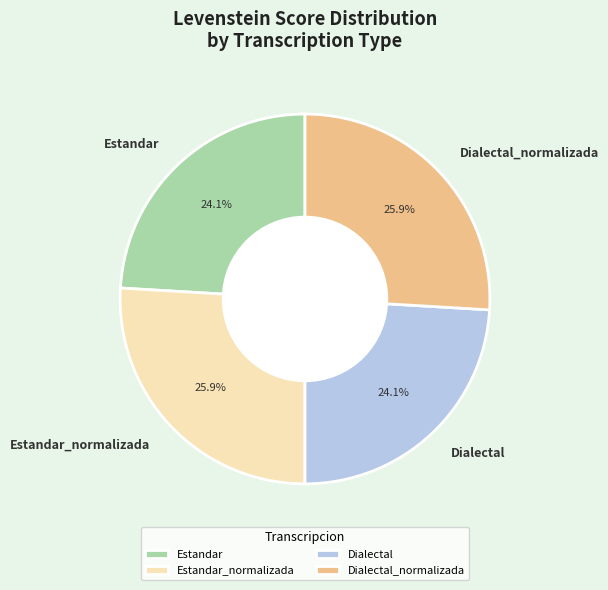

What is the ratio of the value at Dialectal to the value at Dialectal_normalizada?

0.9